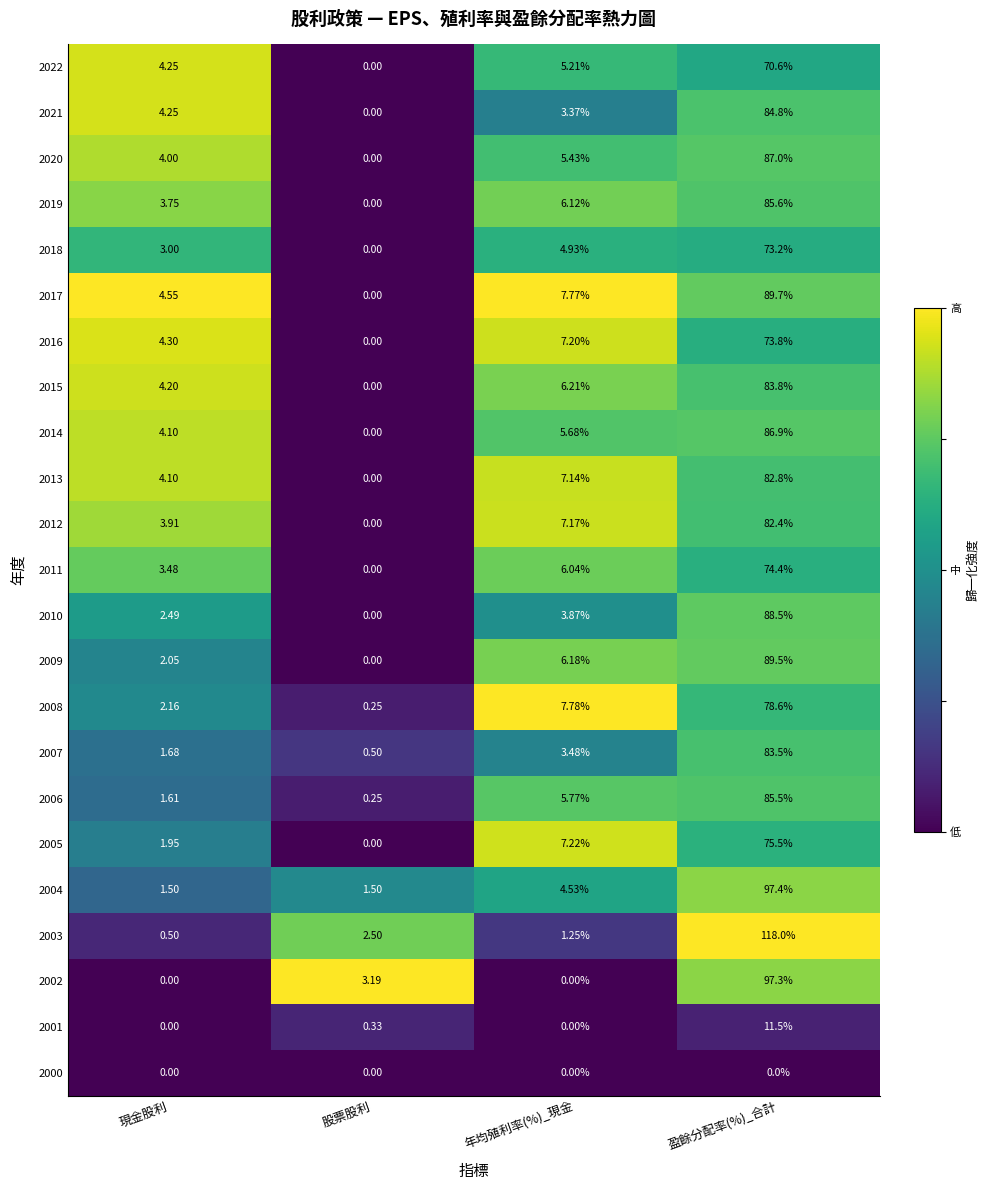

How many categories are shown in the chart?

4